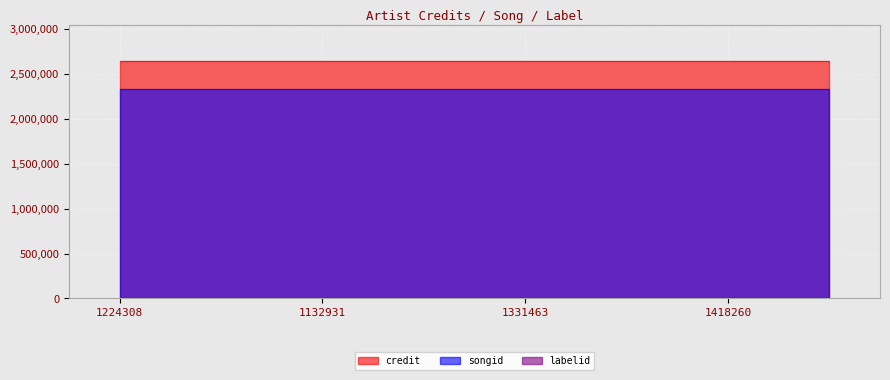

True or false: songid has more than 2 points higher than both neighbors.

False